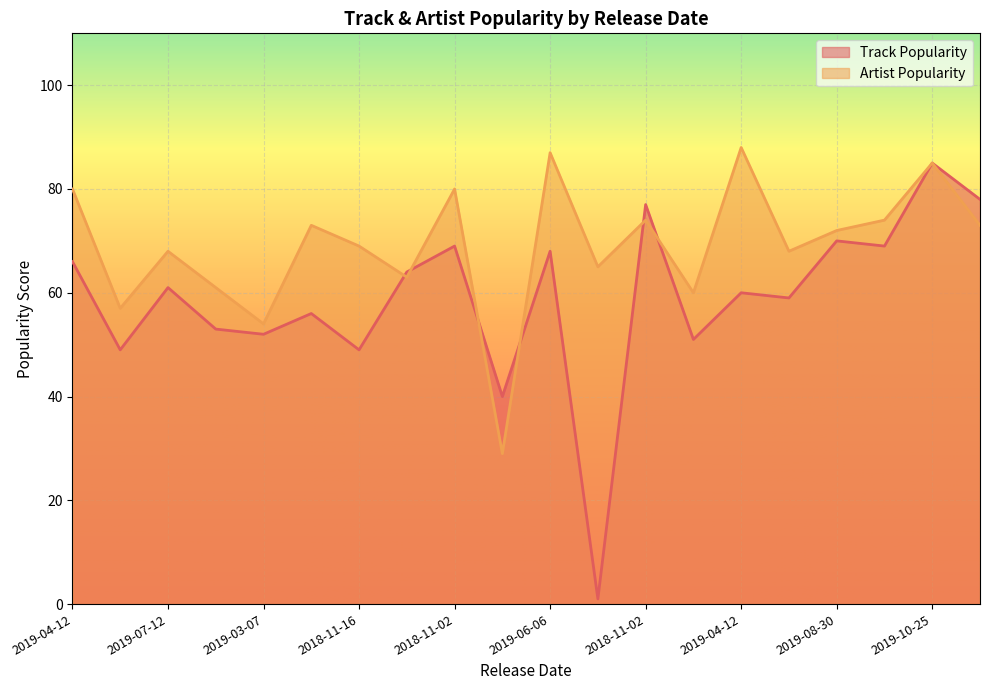

List the series in order of their peak value, lowest first.

Track Popularity, Artist Popularity